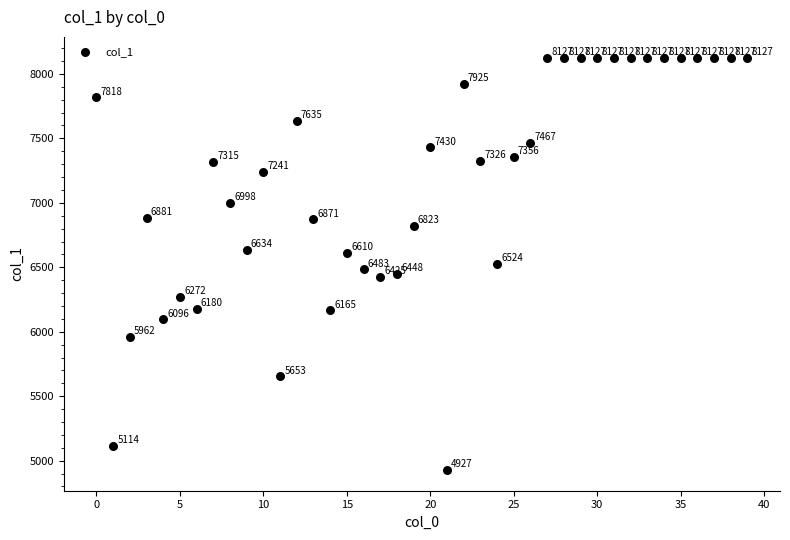

What Y value in the scatter plot is closest to 6527?

6524